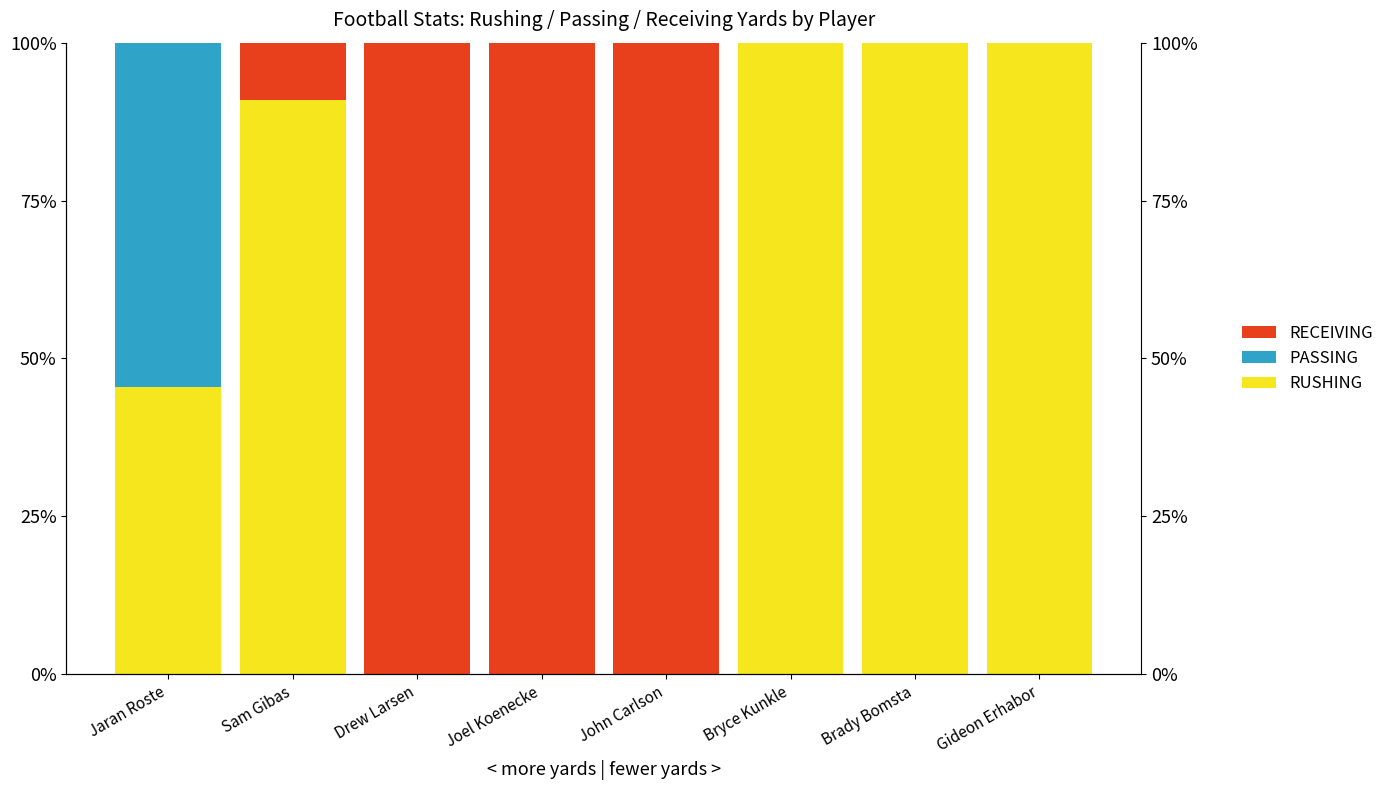

Reading left to right, extract all data points from this chart.

RUSHING: 0.5	0.9	0.0	0.0	0.0	1.0	1.0	1.0
PASSING: 0.5	0.0	0.0	0.0	0.0	0.0	0.0	0.0
RECEIVING: 0.0	0.1	1.0	1.0	1.0	0.0	0.0	0.0